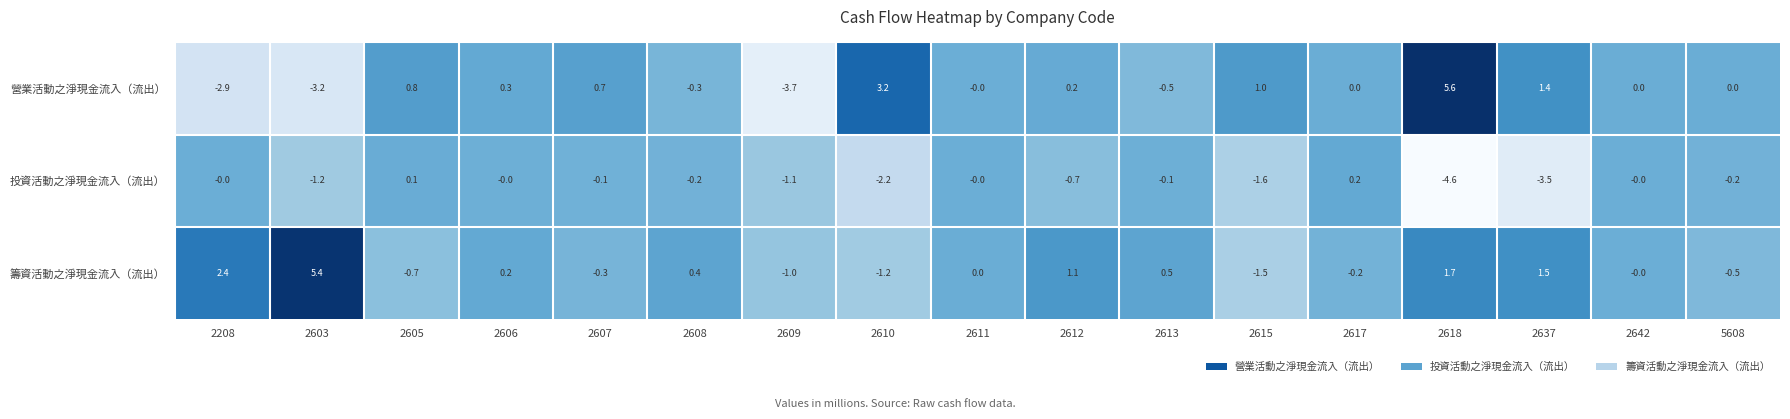

What is the greatest value displayed?

5.6